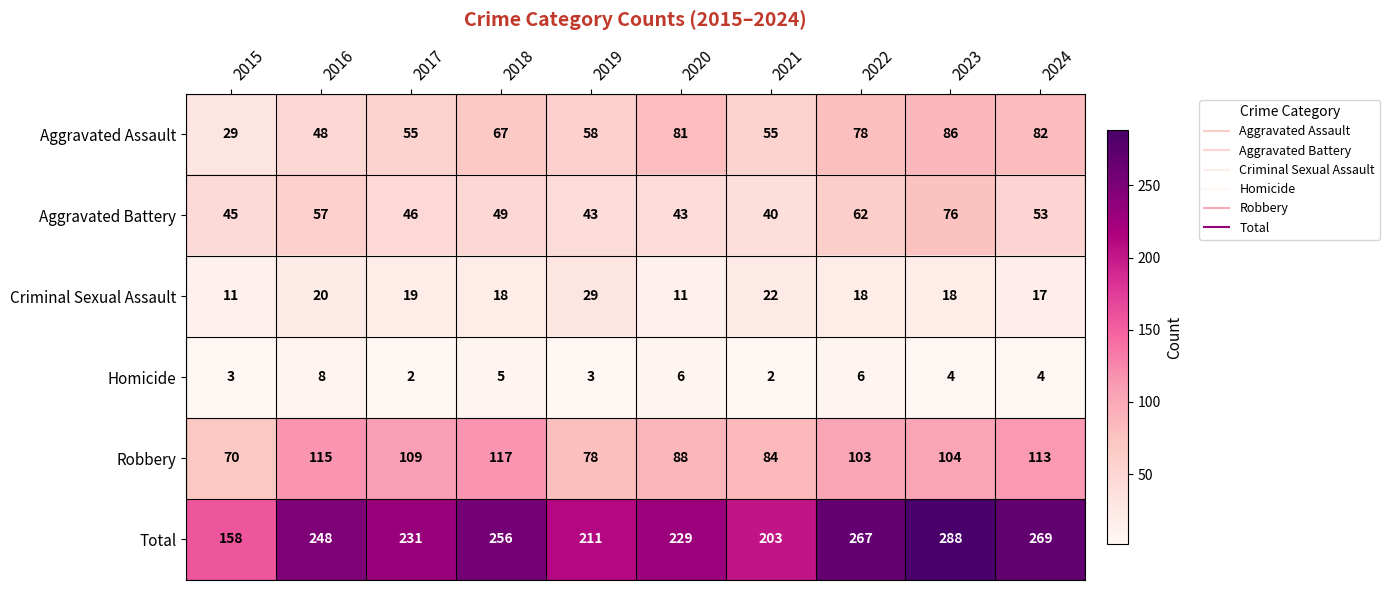

What is the spread (max minus min) of values at 2016?

240